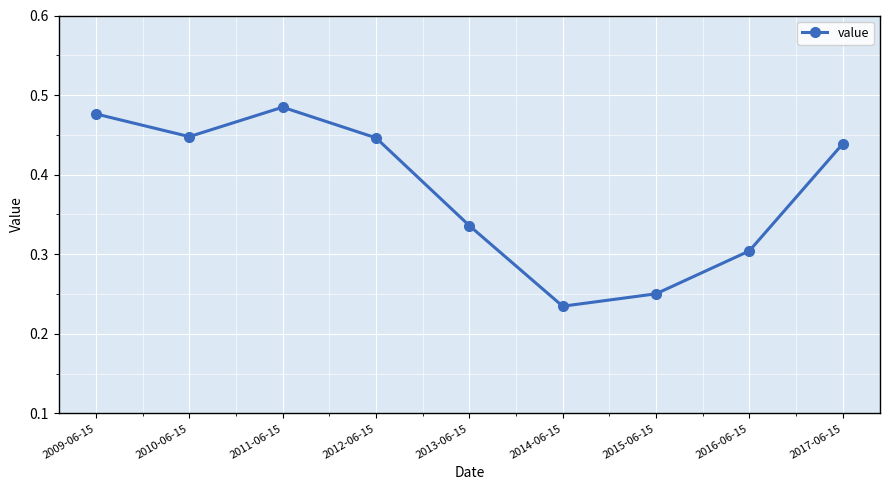

At which label is the value closest to 0?

2014-06-15